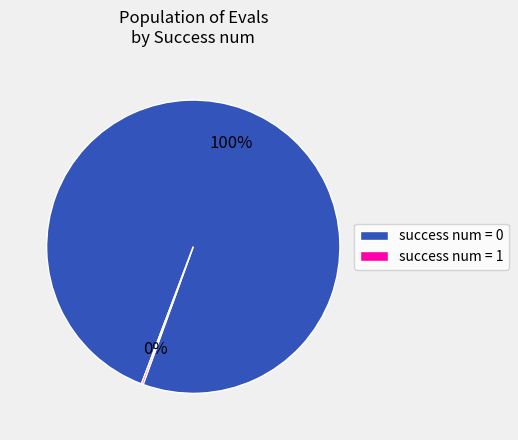

Which slice represents more than half of the pie?

success num = 0